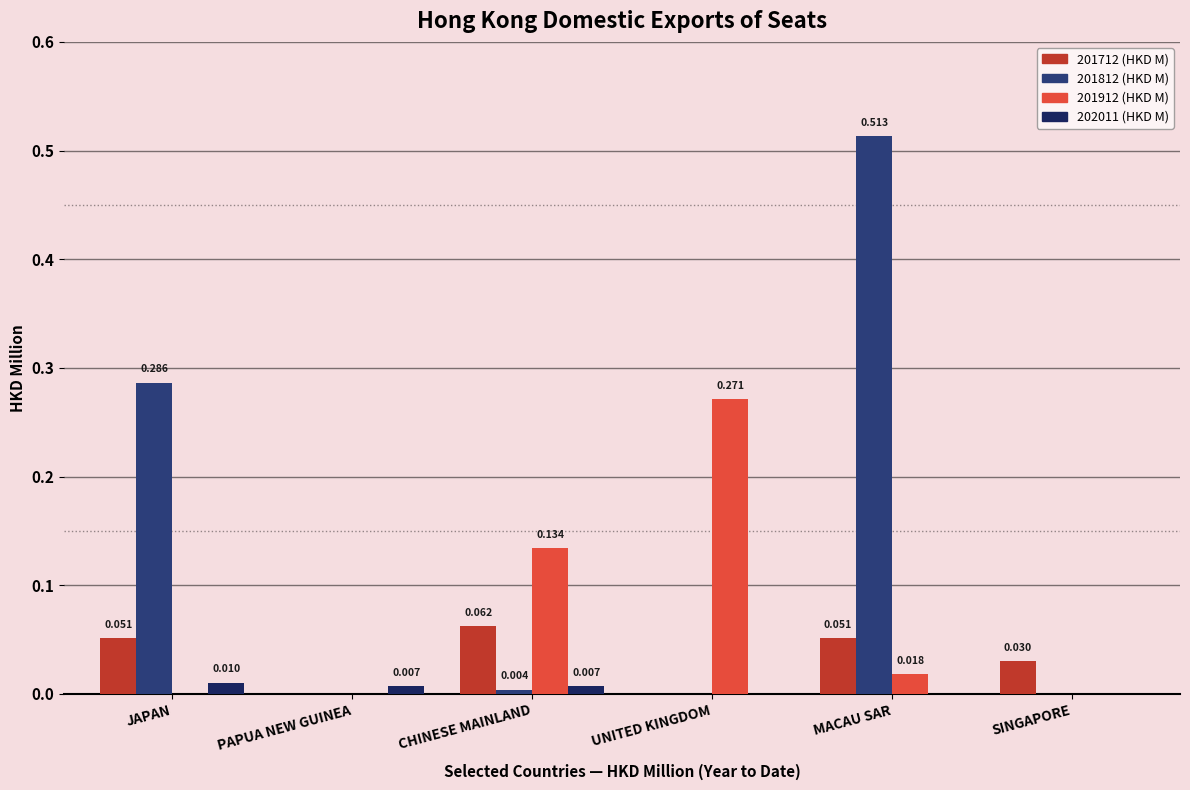

Is the value of 201712 (HKD M) at MACAU SAR greater than the value of 201812 (HKD M) at CHINESE MAINLAND?

Yes